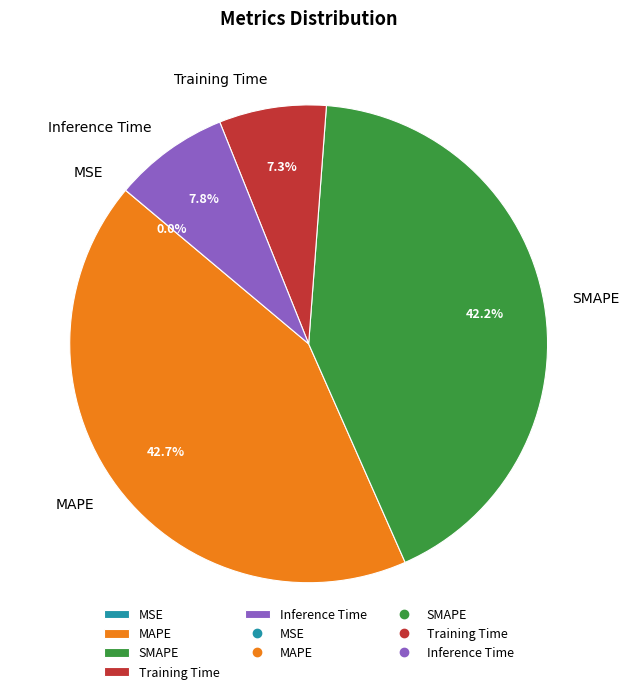

Does any single category account for the majority?

No